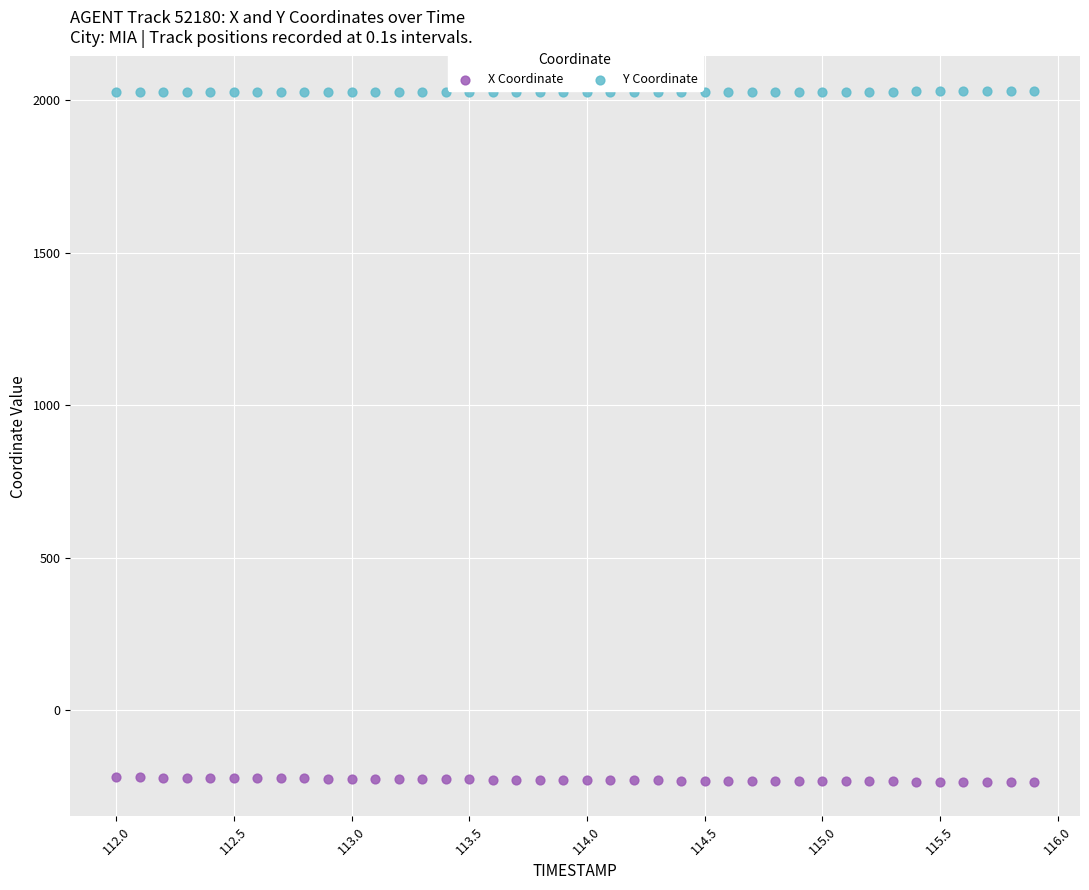

Across all data points, what is the range of Y values (max minus min)?

2265.8